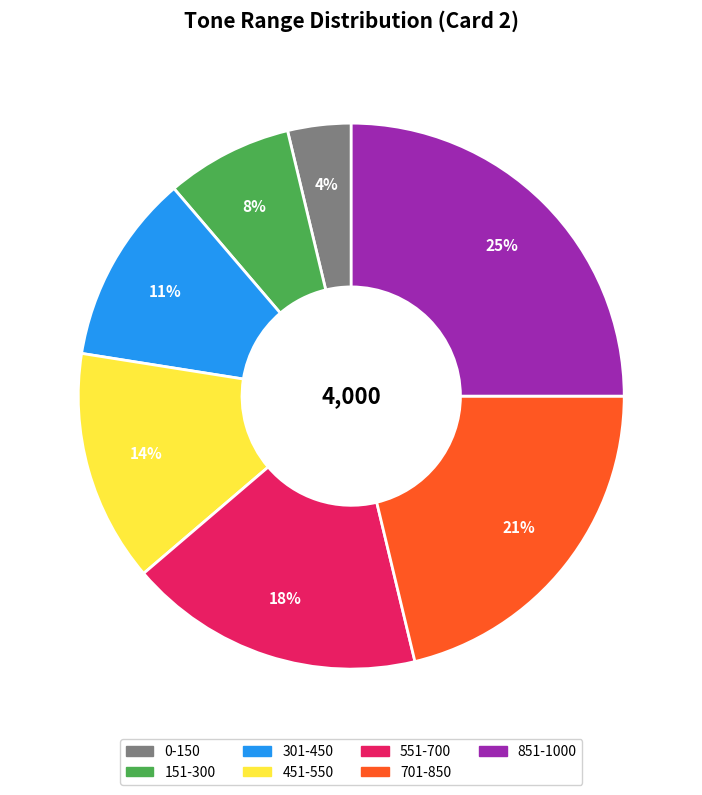

Approximately how many times larger is the value at 451-550 compared to 151-300?

1.8